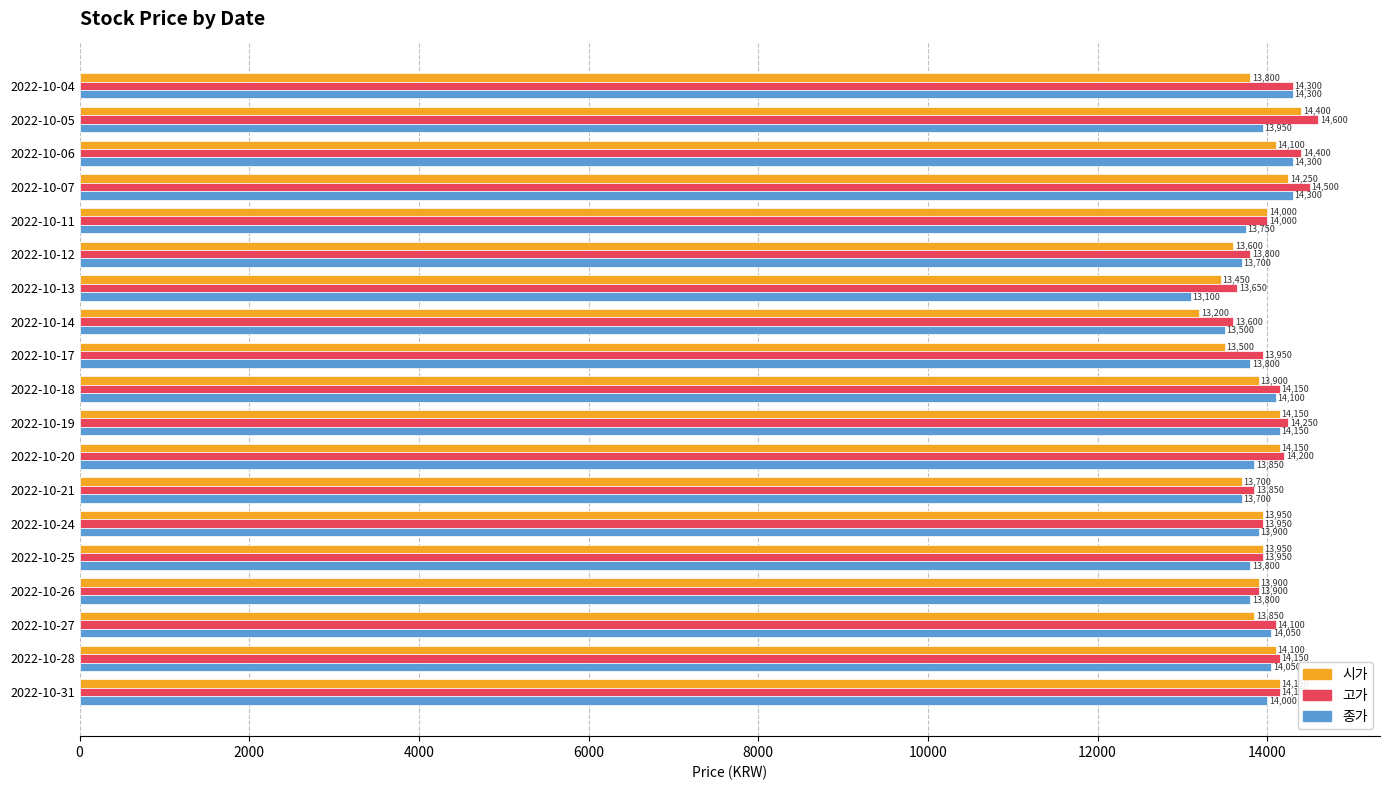

At 2022-10-05, list the series in order from smallest to largest.

종가, 시가, 고가